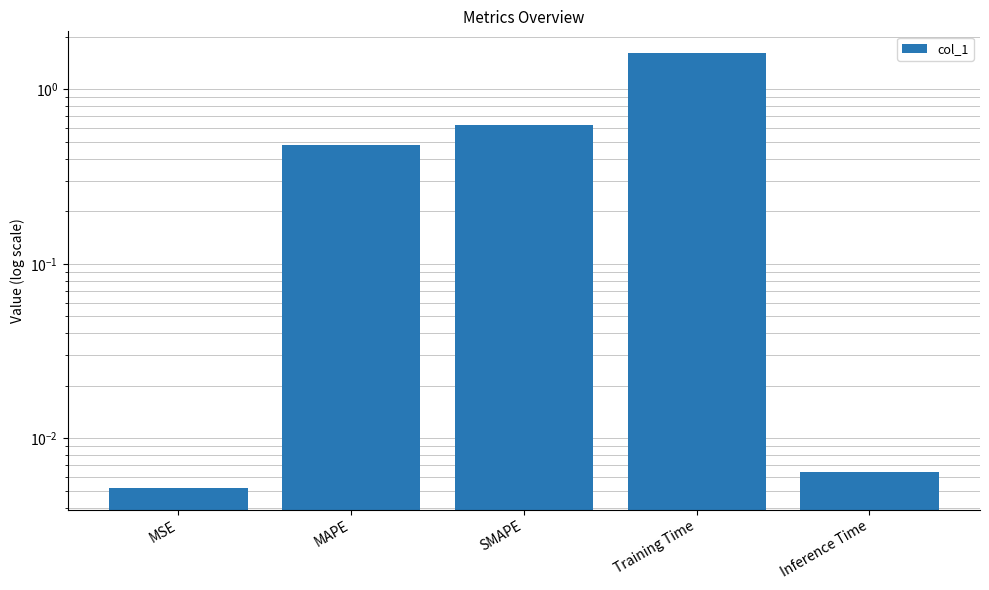

Reading left to right, transcribe all the data shown in this chart.

MSE=0.0	MAPE=0.5	SMAPE=0.6	Training Time=1.6	Inference Time=0.0